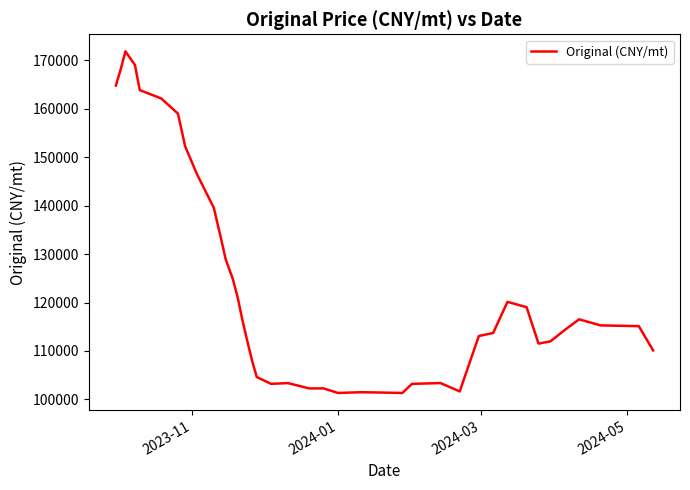

What is the minimum value shown in the chart?

101339.0